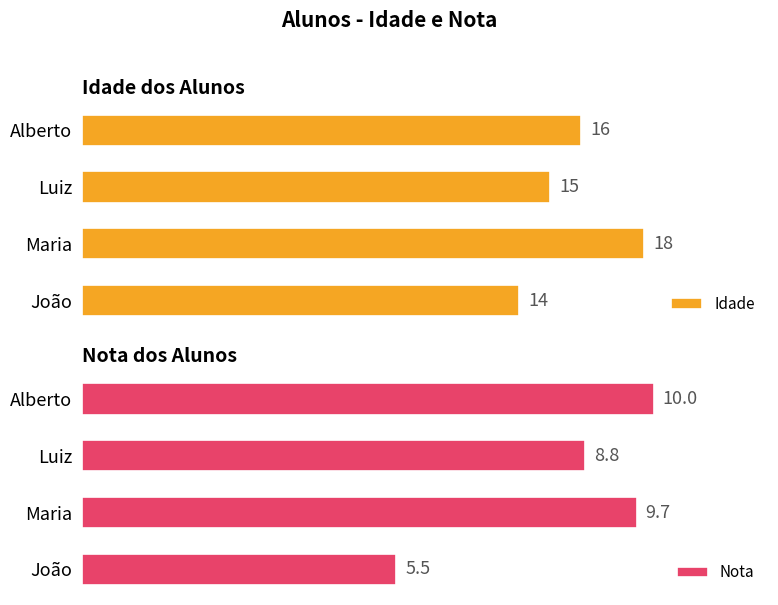

Rank the series by their average value, from highest to lowest.

Idade, Nota